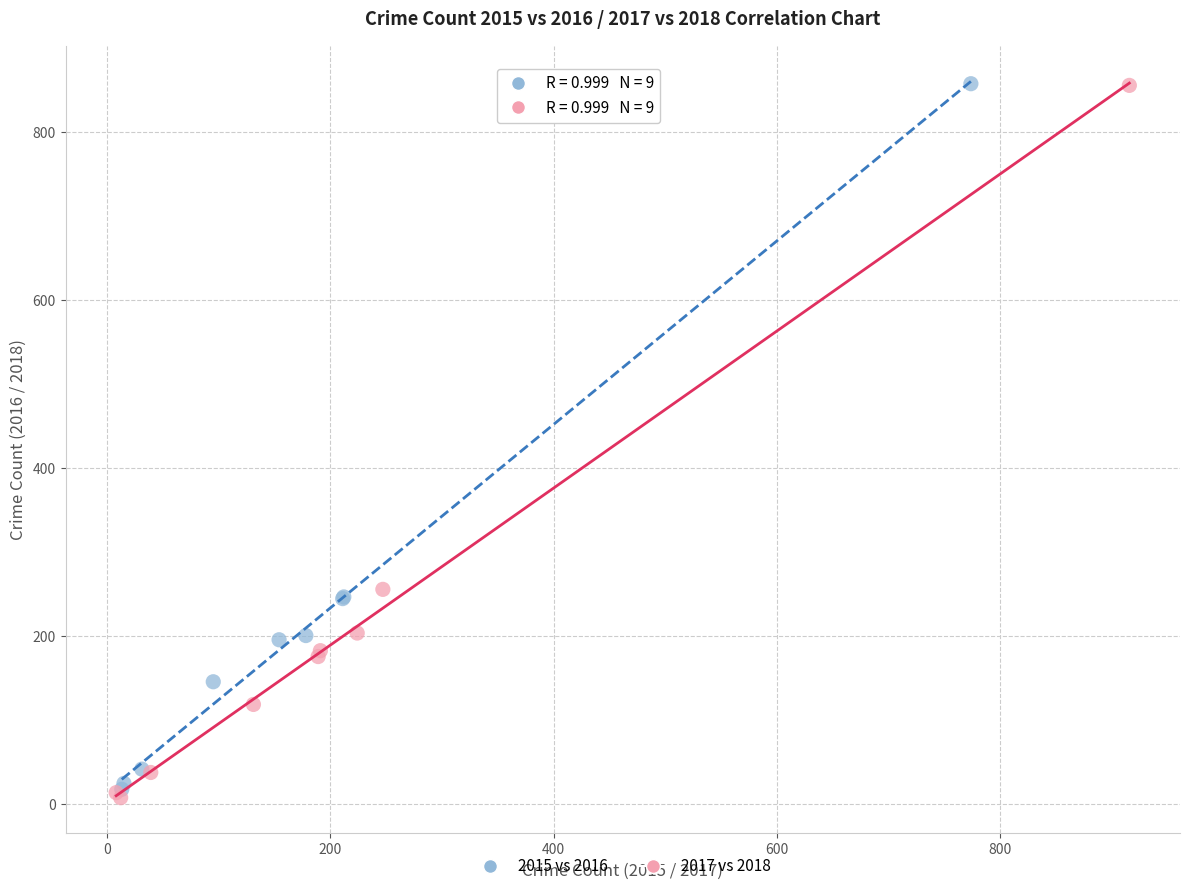

Which series has the largest Y range (max minus min)?

2017 vs 2018